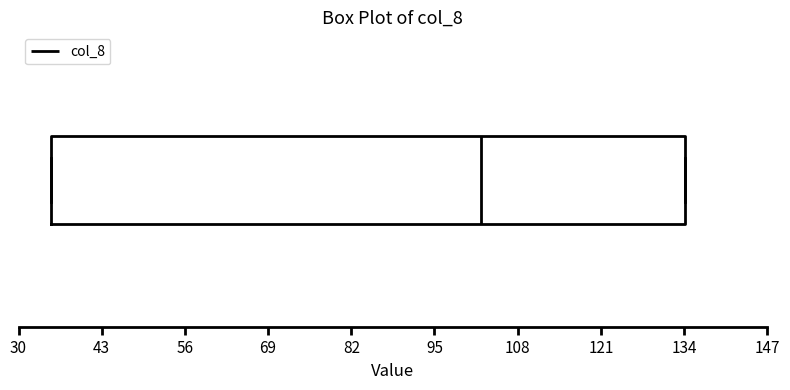

Read this box plot against the x-axis: the position of the median line, the range covered by the box, and the ends of both whiskers. The values are not printed on the chart, so give them approximately, as read against the axis.

median 102, box 36 to 134, whiskers 36 to 134